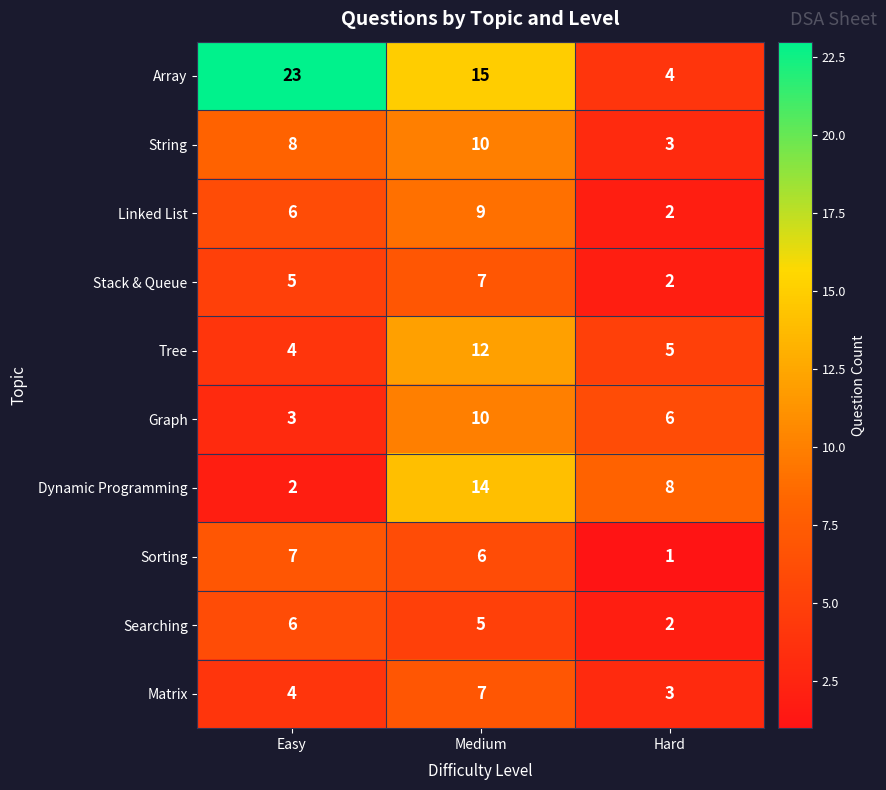

Reading left to right, transcribe all the data shown in this chart.

Array: 23	15	4
String: 8	10	3
Linked List: 6	9	2
Stack & Queue: 5	7	2
Tree: 4	12	5
Graph: 3	10	6
Dynamic Programming: 2	14	8
Sorting: 7	6	1
Searching: 6	5	2
Matrix: 4	7	3